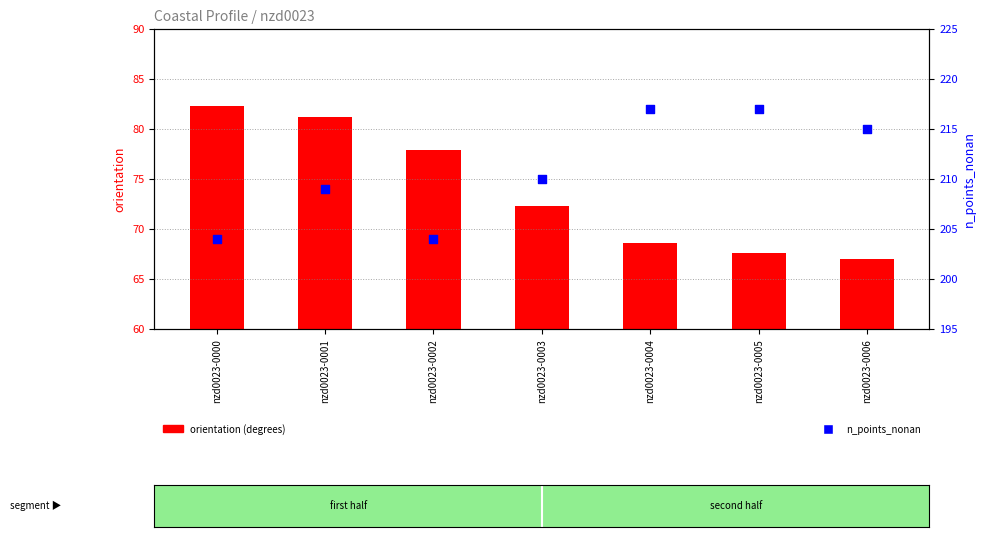

At how many categories does at least one series exceed 144?

7